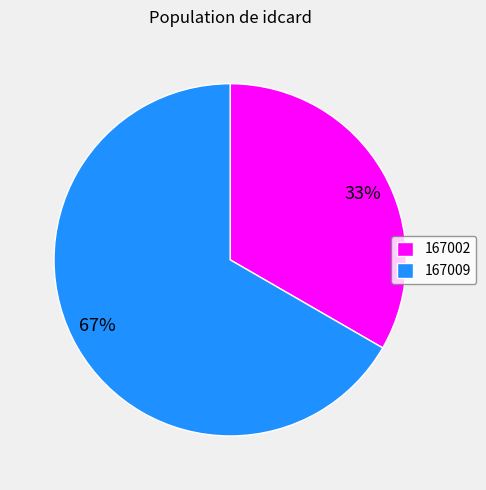

Which has a higher value, 167002 or 167009?

167009